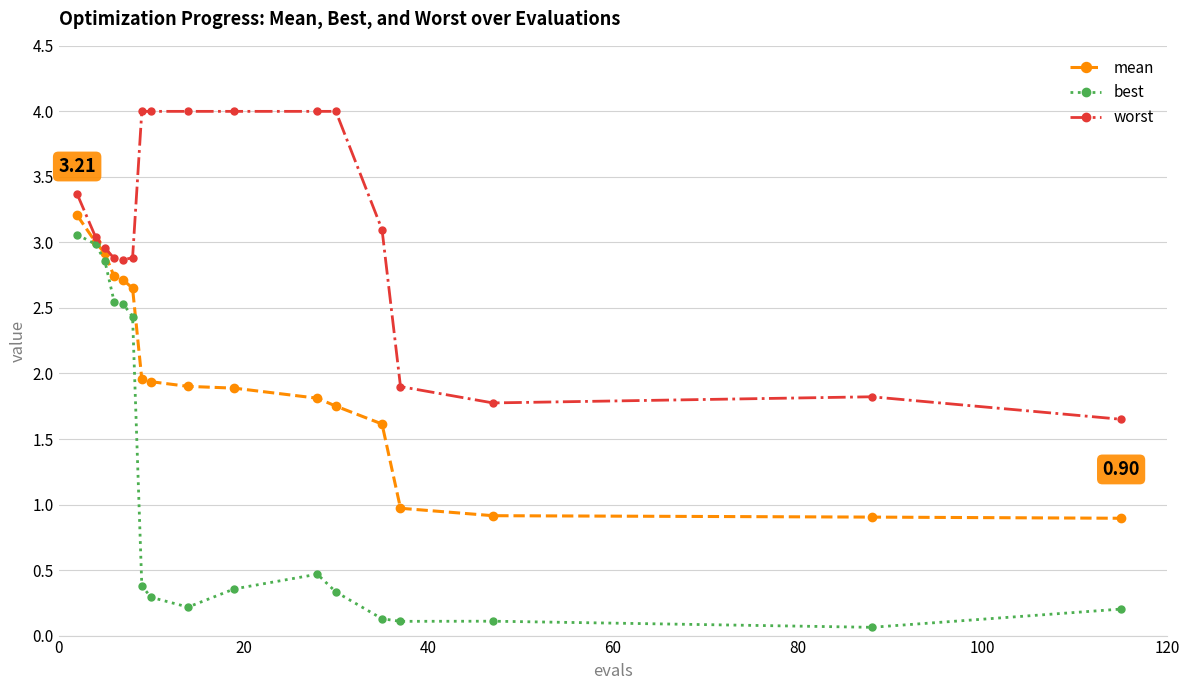

Which series has the widest spread of values?

best